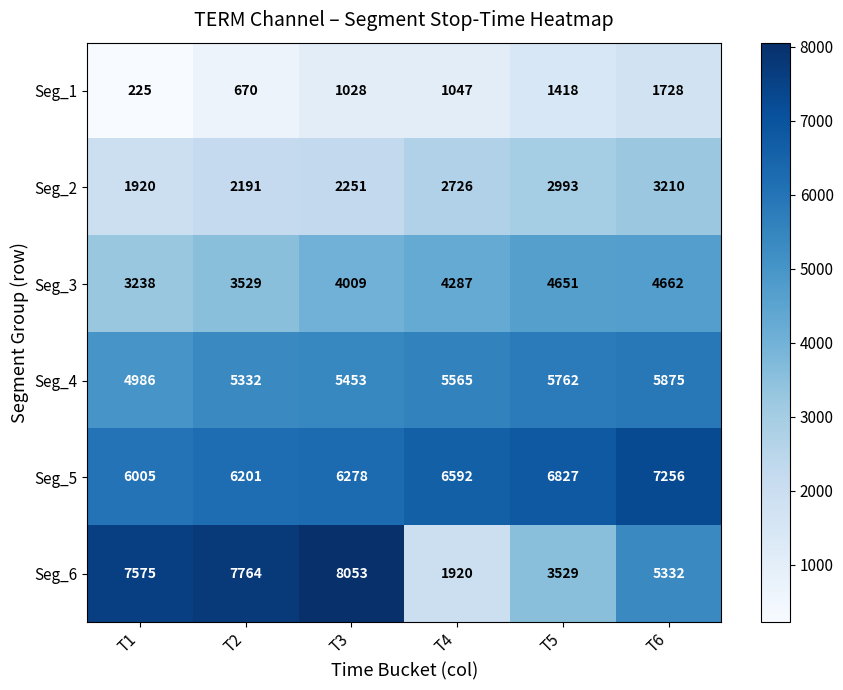

How many categories are shown in the chart?

6